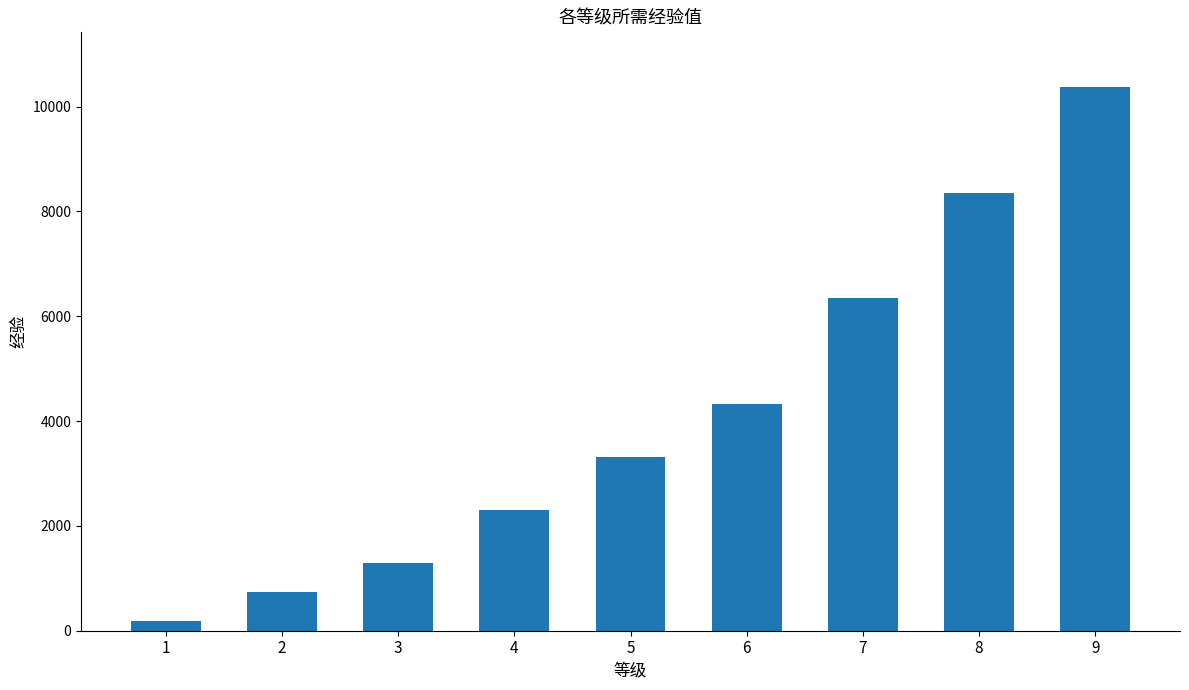

Rank the categories by value from highest to lowest.

9, 8, 7, 6, 5, 4, 3, 2, 1